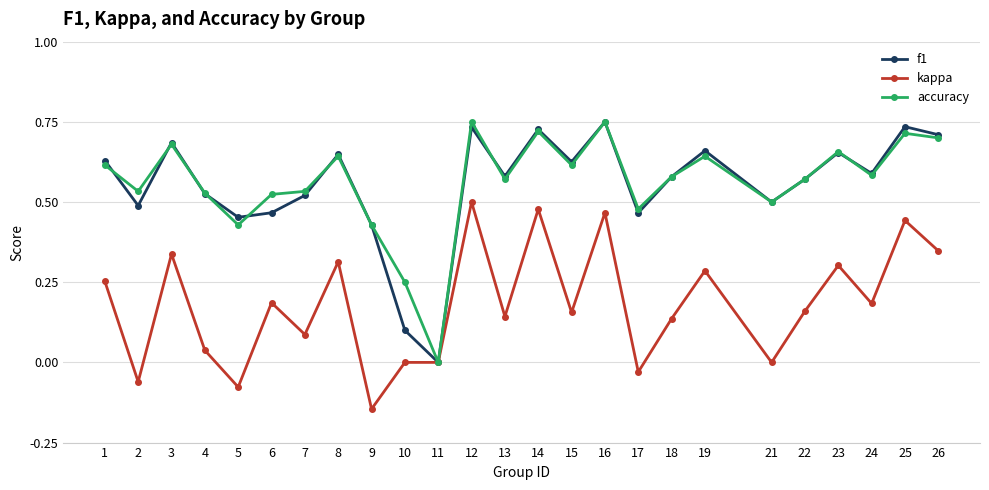

Is it true that accuracy equals 0.2 at 3?

False